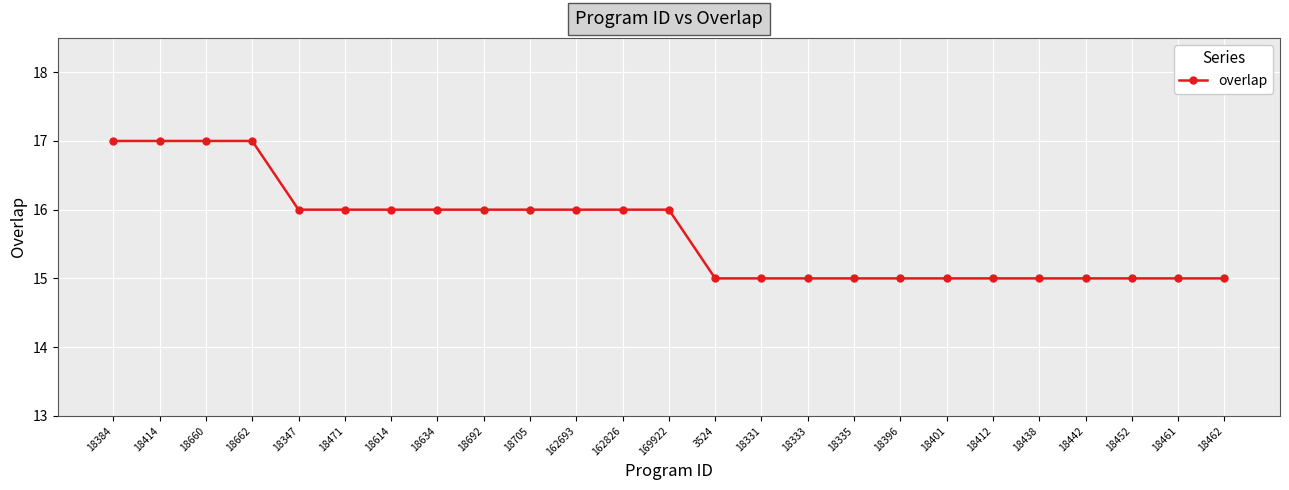

What is the sum of all values?

392